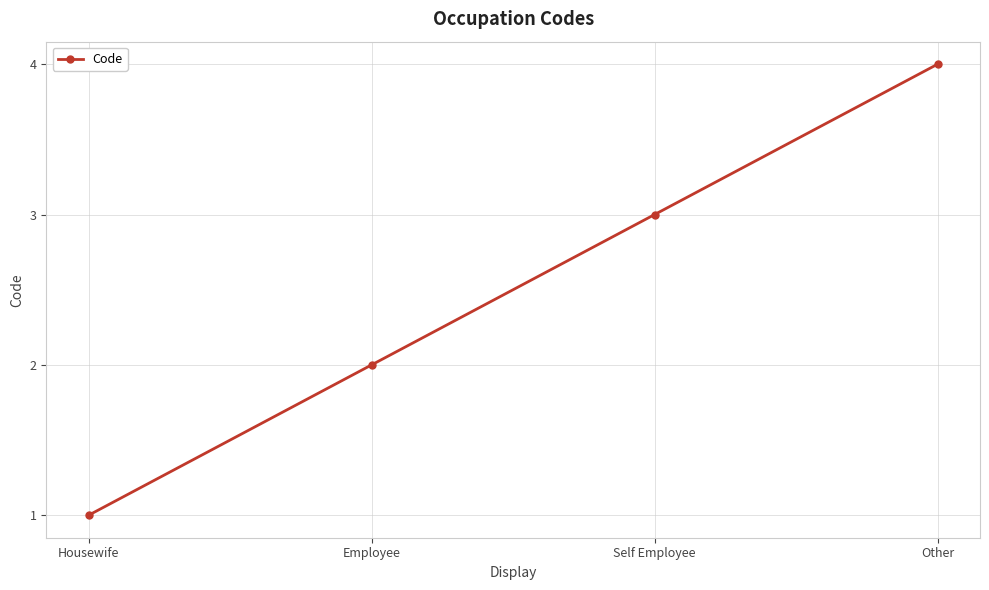

Is it true that the value at Other is 7?

False